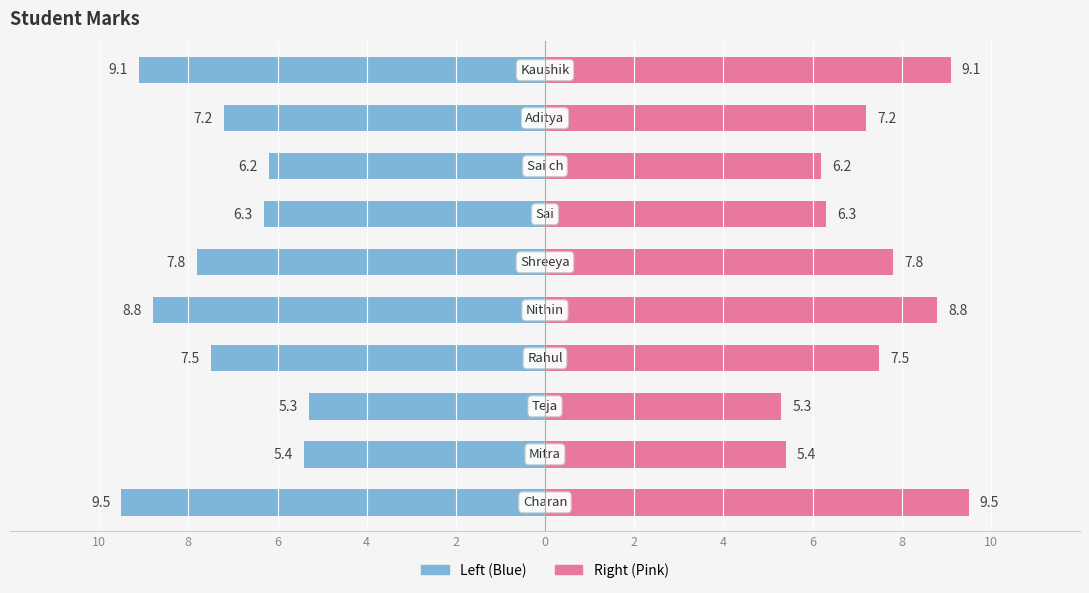

Reading right to left, transcribe all the data shown in this chart.

marks: 8=-9.1	6=-7.2	4=-6.2	2=-6.3	0=-7.8	2=-8.8	4=-7.5	6=-5.3	8=-5.4	10=-9.5
marks_right: 8=9.1	6=7.2	4=6.2	2=6.3	0=7.8	2=8.8	4=7.5	6=5.3	8=5.4	10=9.5